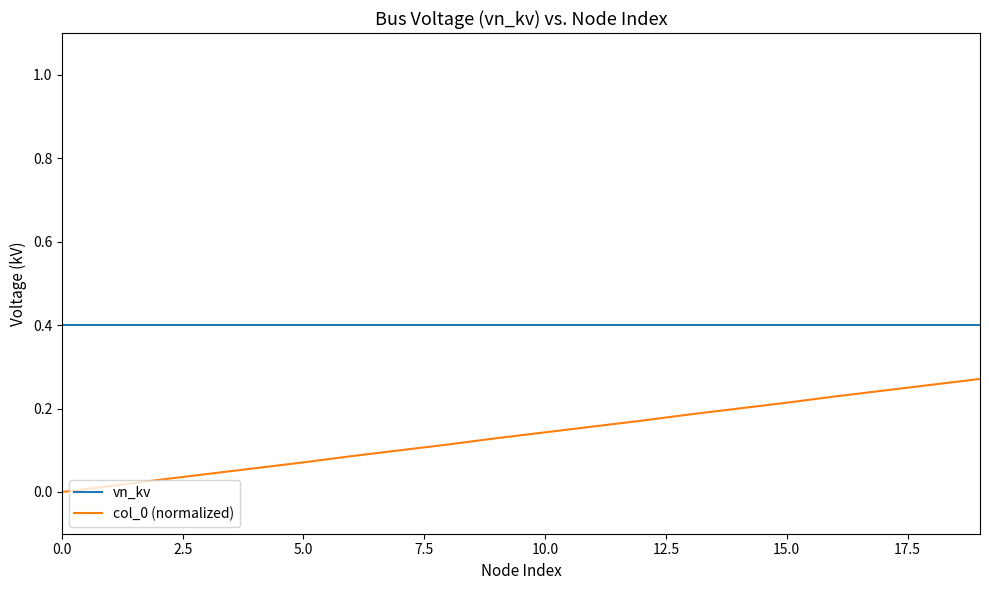

Which series has the largest total across all categories?

vn_kv